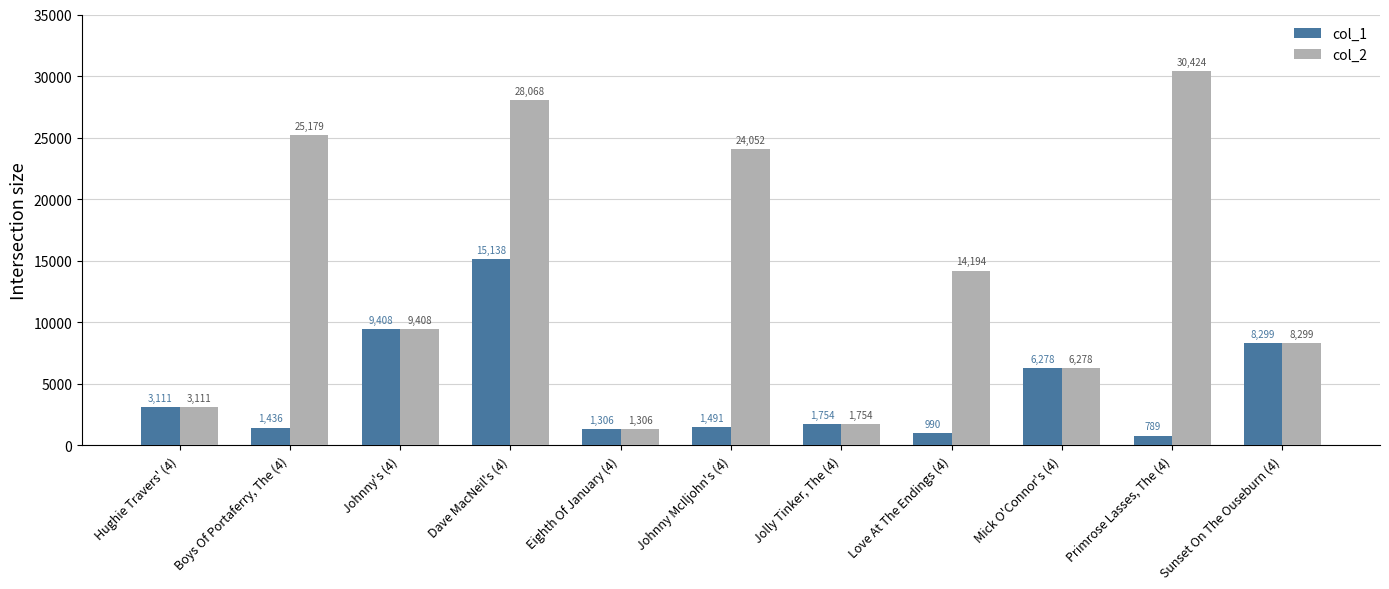

Rank the series at Johnny McIljohn's (4) from highest to lowest value.

col_2, col_1